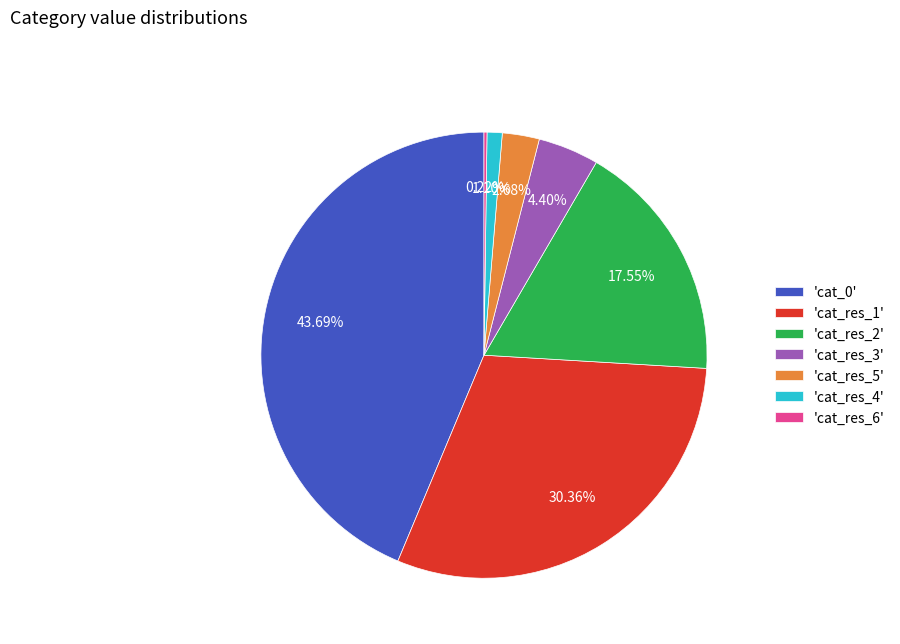

Approximately how many times larger is the value at 'cat_0' compared to 'cat_res_1'?

1.4